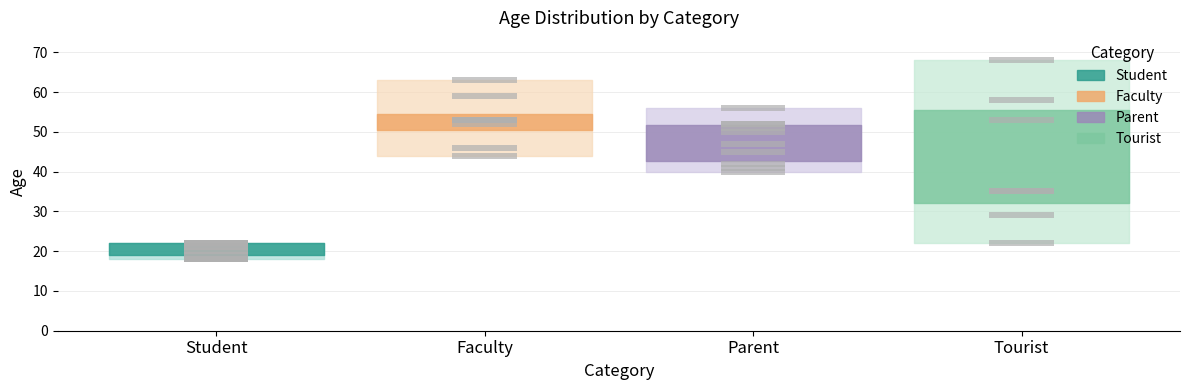

At Parent, list the series in order from smallest to largest.

lower, mid, upper